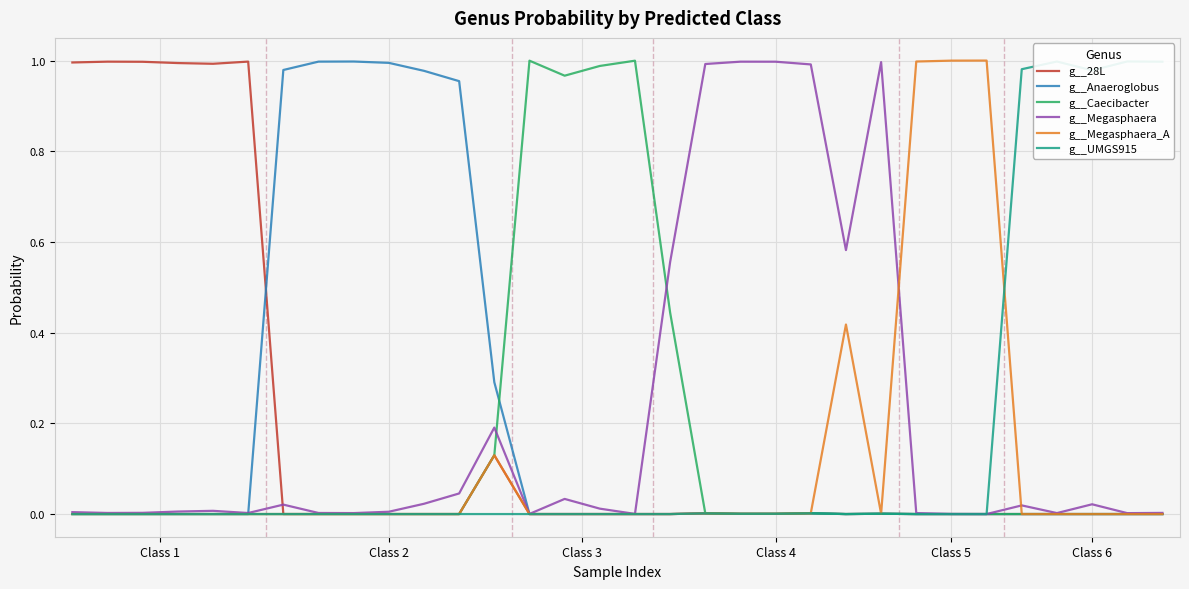

What position from the left is 11?

12